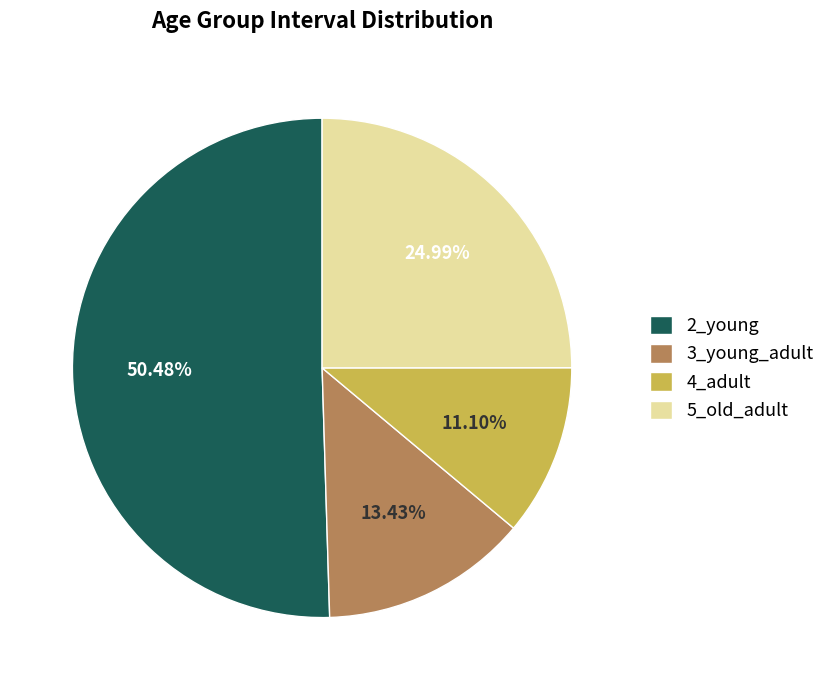

To the nearest percent, what portion does 2_young represent?

50%